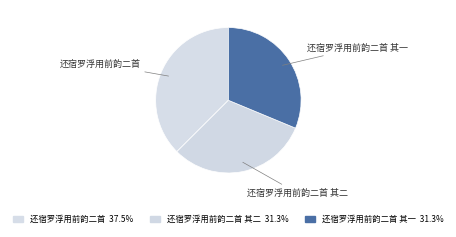

Does 还宿罗浮用前韵二首 其一 account for over 50% of the chart?

No